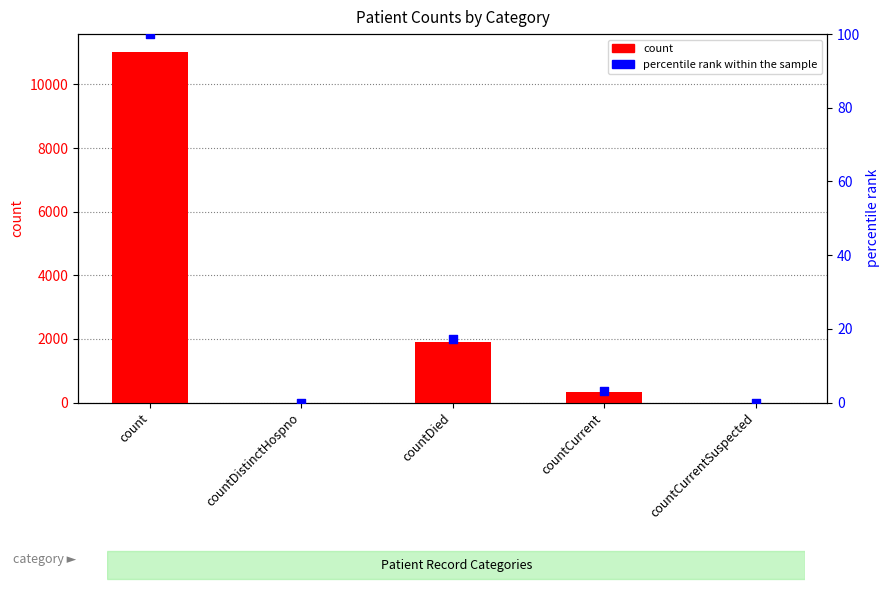

Which series reaches the maximum Y coordinate?

count